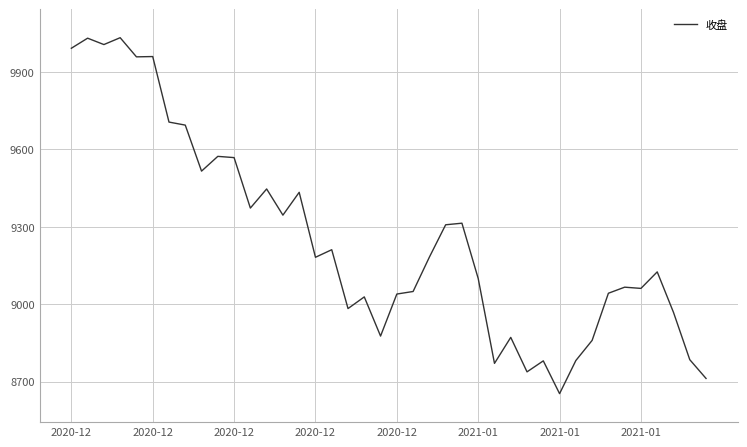

Is this an area chart (filled region under the line)?

No